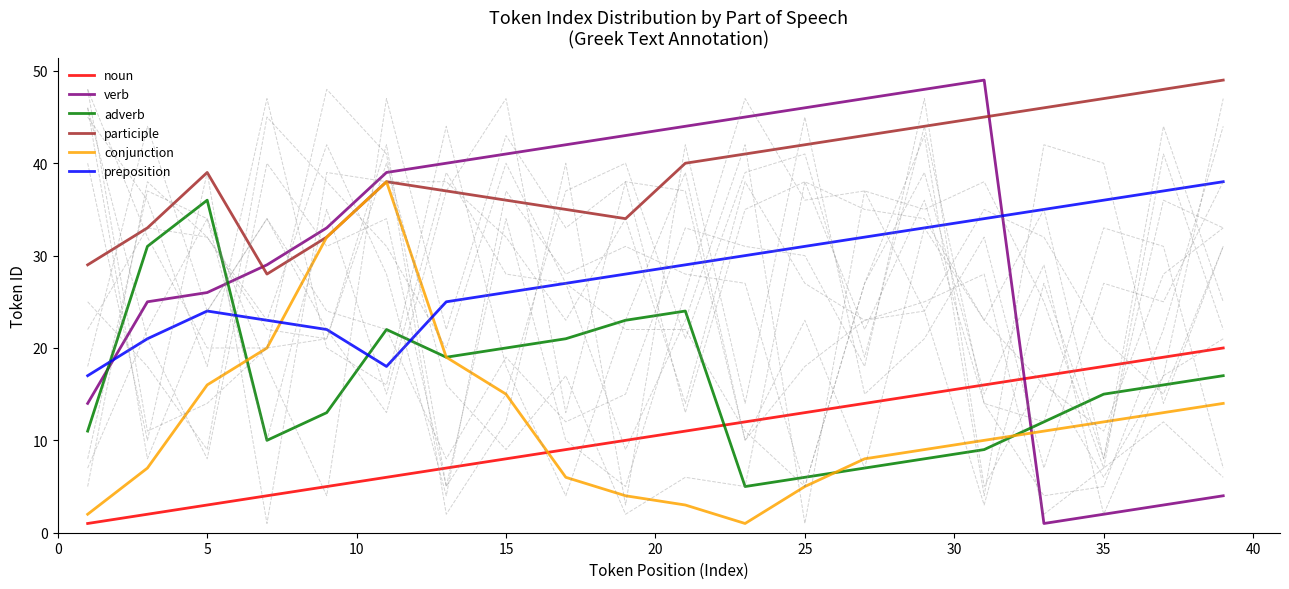

What is the highest value of the verb series?

49